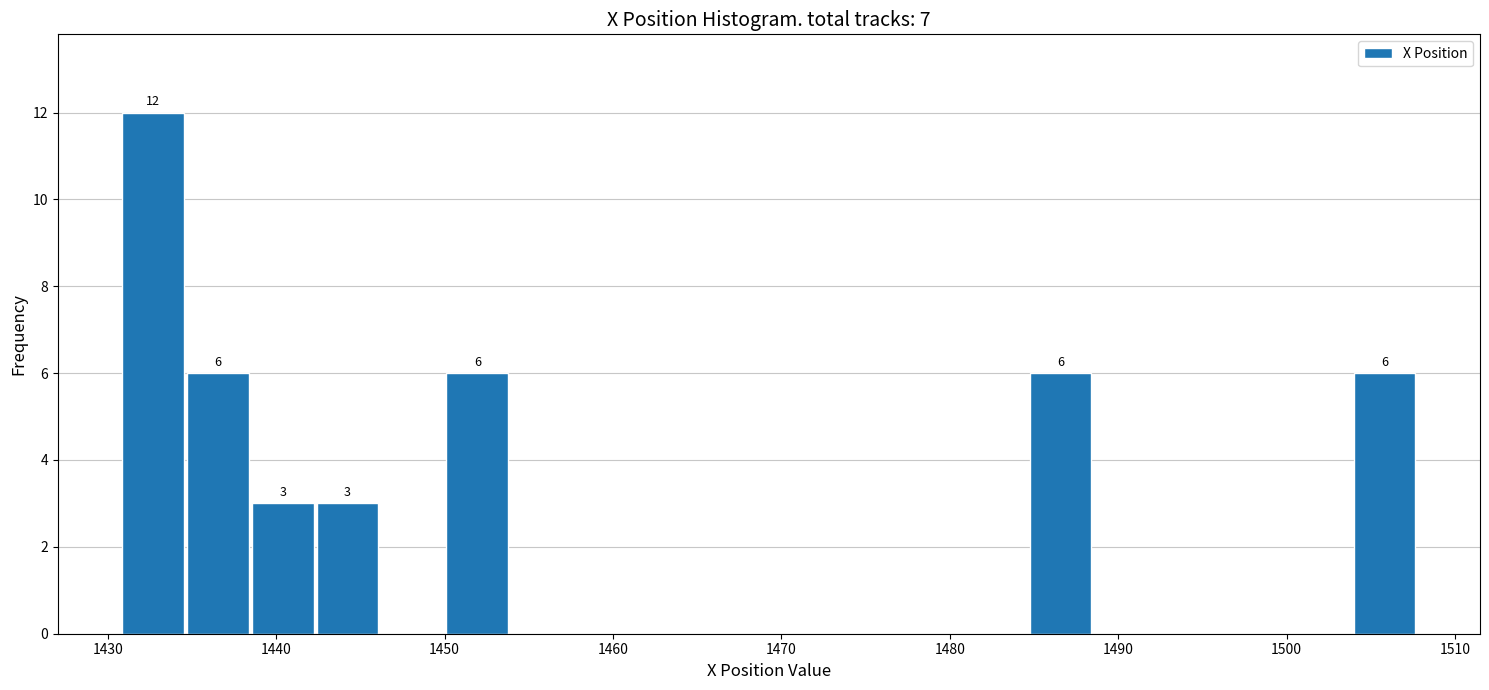

Read against the x-axis, roughly where is the centre of the tallest bar?

1433